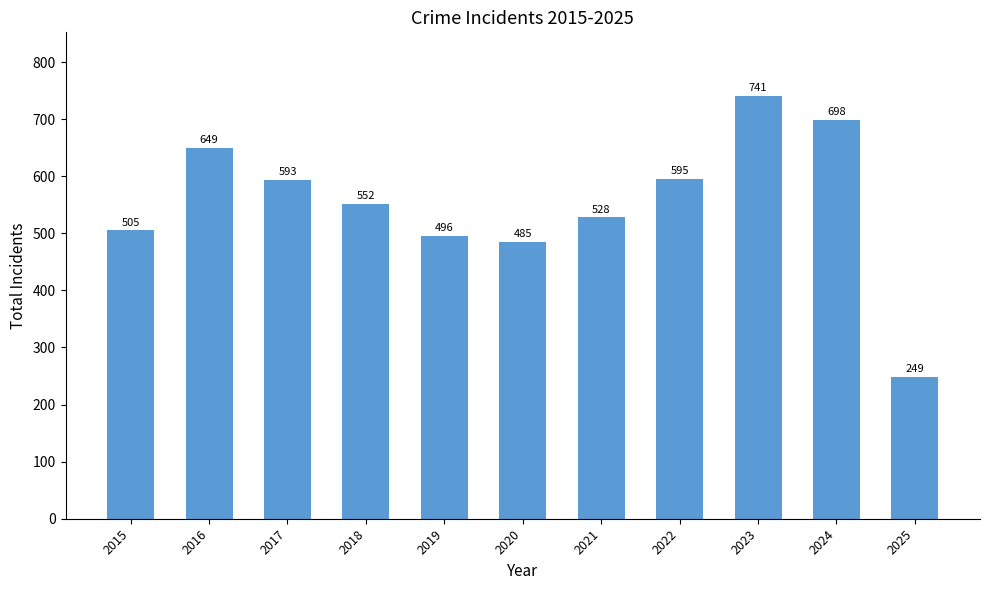

What is the value of the 1st bar from the left?

505